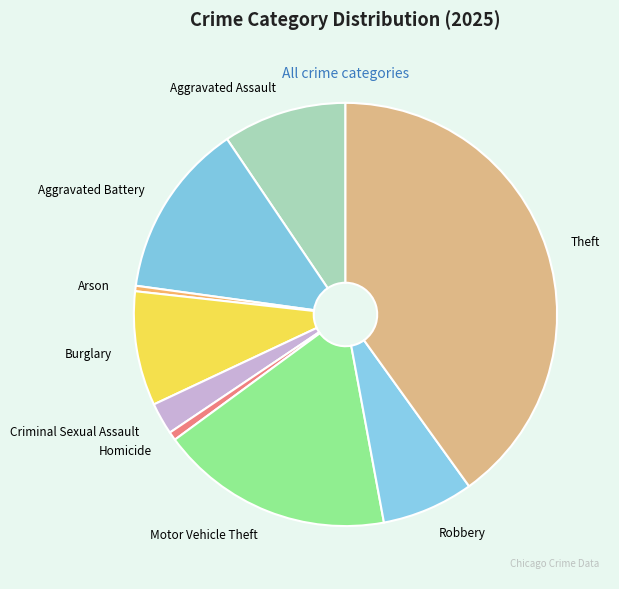

True or false: Criminal Sexual Assault accounts for 9% of the total.

False